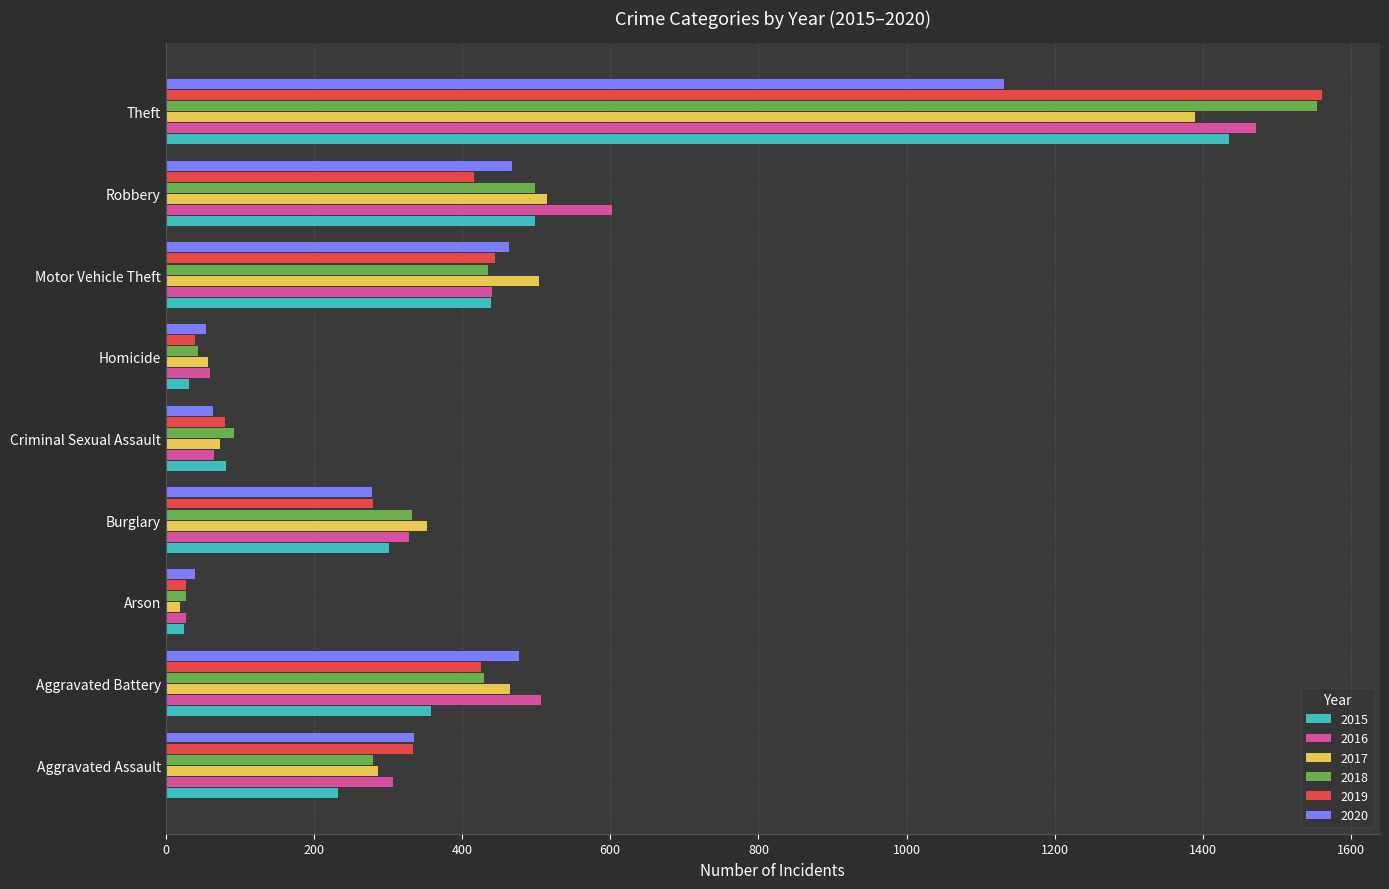

What is the difference between the highest and lowest values at Robbery?

187